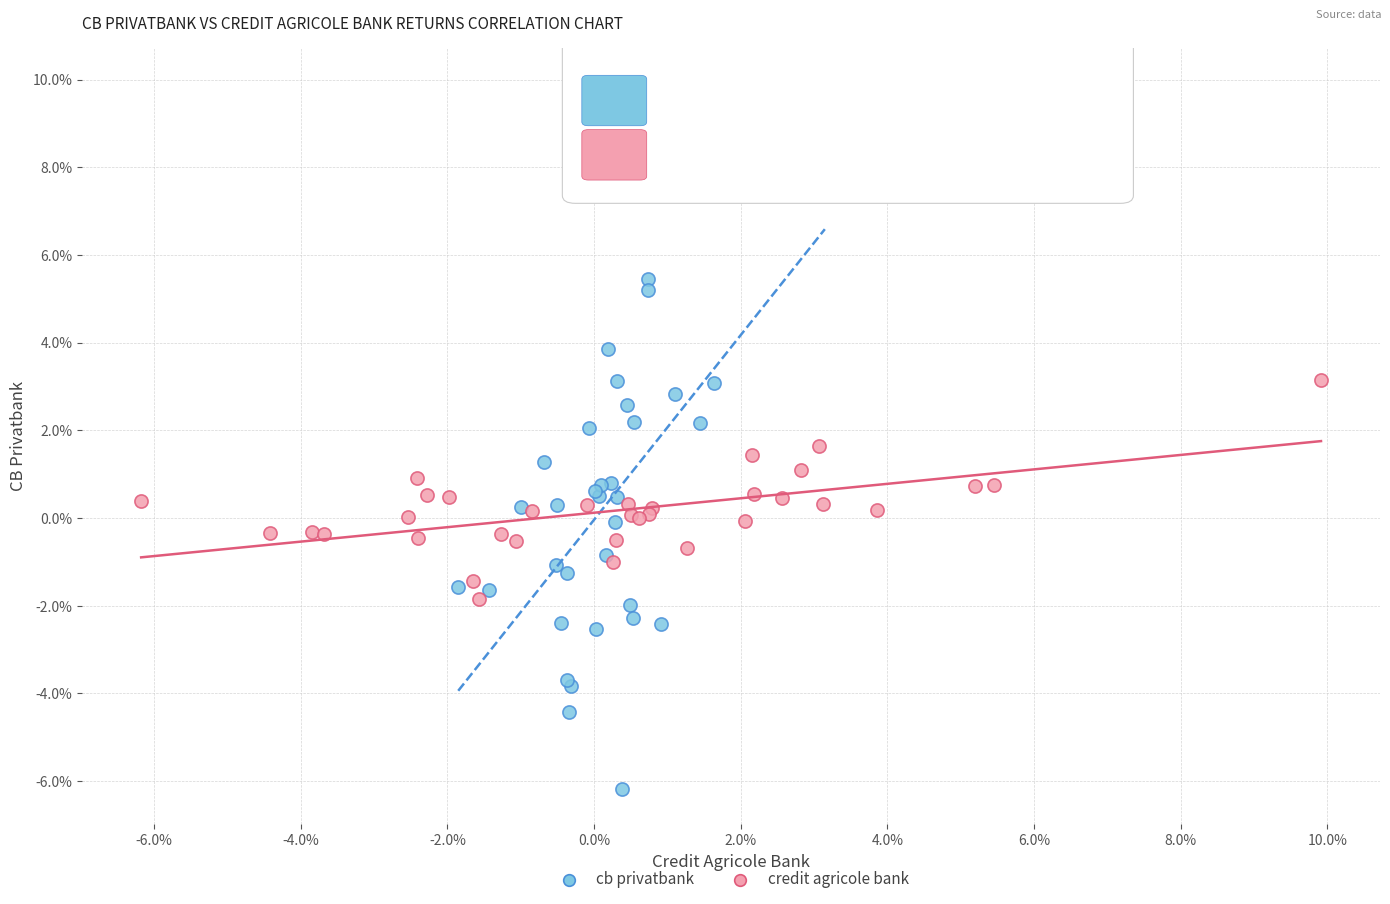

What are all the series names shown in the legend?

cb privatbank, credit agricole bank